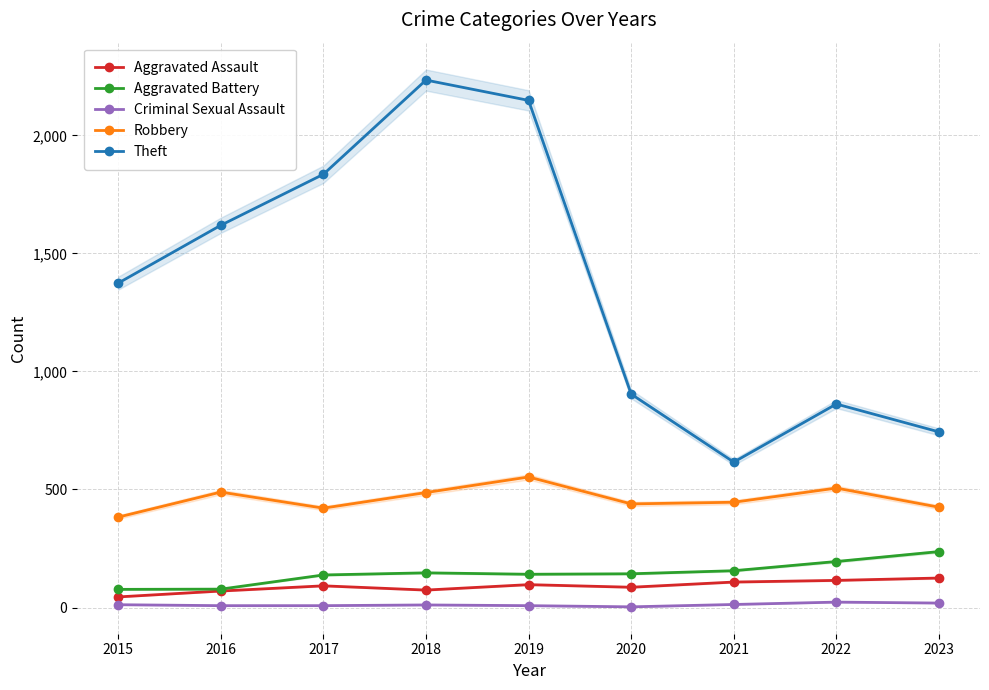

Reading right to left, transcribe all the data shown in this chart.

Aggravated Assault: 2023=125	2022=115	2021=108	2020=86	2019=97	2018=74	2017=92	2016=70	2015=45
Aggravated Battery: 2023=237	2022=195	2021=156	2020=143	2019=141	2018=147	2017=138	2016=78	2015=77
Criminal Sexual Assault: 2023=19	2022=23	2021=13	2020=3	2019=8	2018=11	2017=8	2016=8	2015=12
Robbery: 2023=425	2022=506	2021=446	2020=439	2019=553	2018=487	2017=421	2016=489	2015=383
Theft: 2023=744	2022=862	2021=616	2020=904	2019=2148	2018=2234	2017=1835	2016=1619	2015=1374